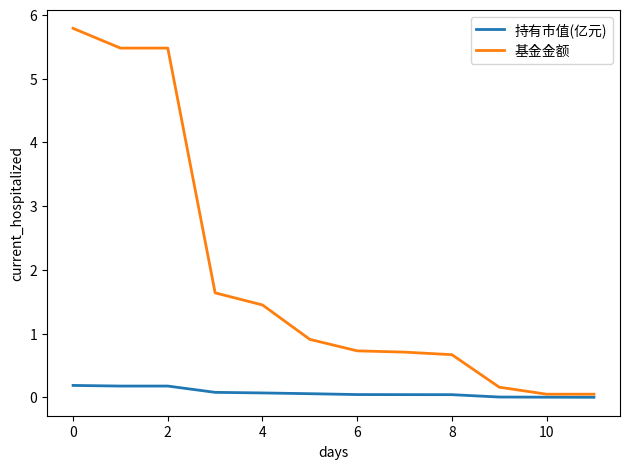

How many distinct data groups are displayed?

2